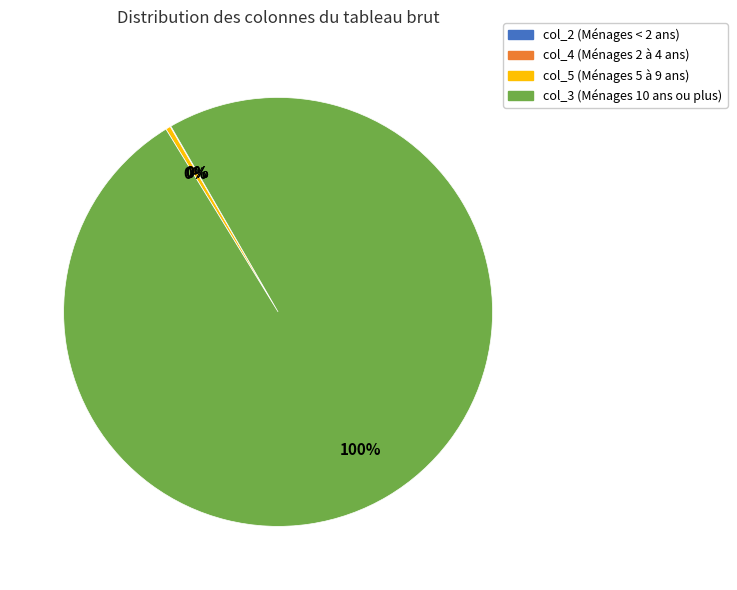

To the nearest percent, what is the difference between the largest and smallest slice percentages?

100%